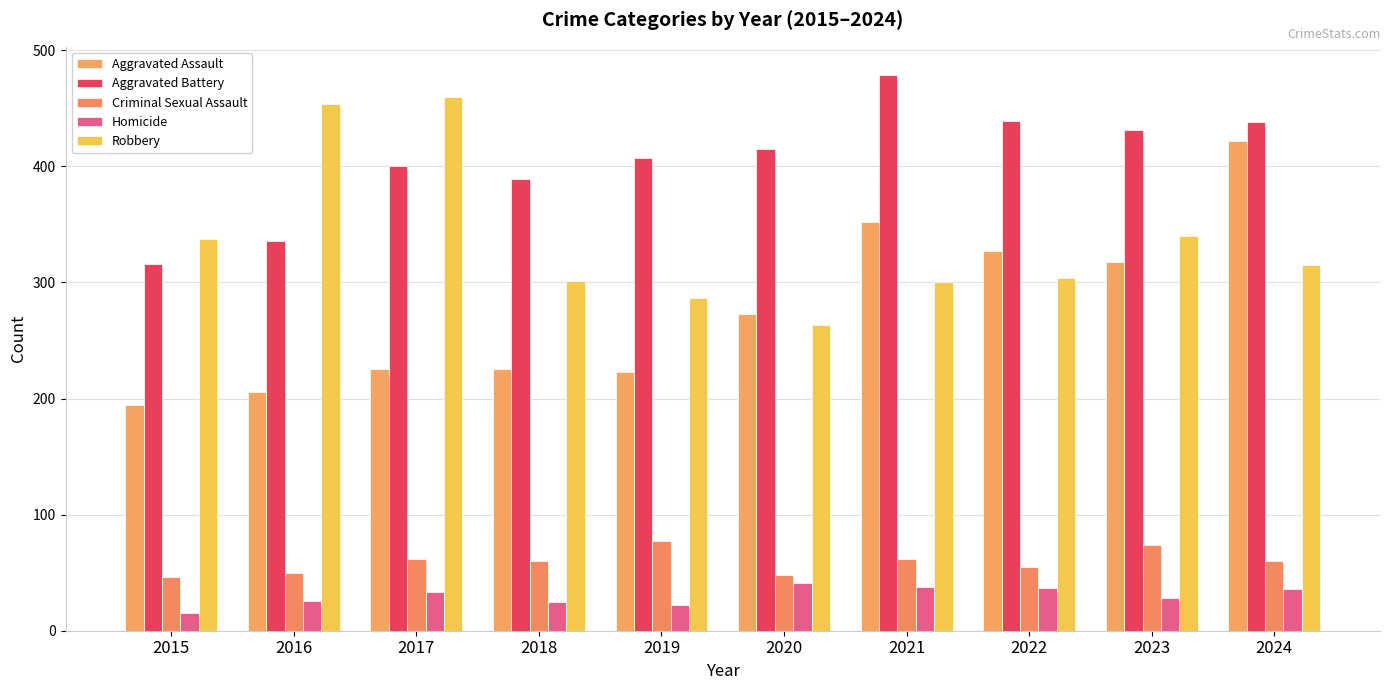

List the labels in order of Robbery value, largest first.

2017, 2016, 2023, 2015, 2024, 2022, 2018, 2021, 2019, 2020